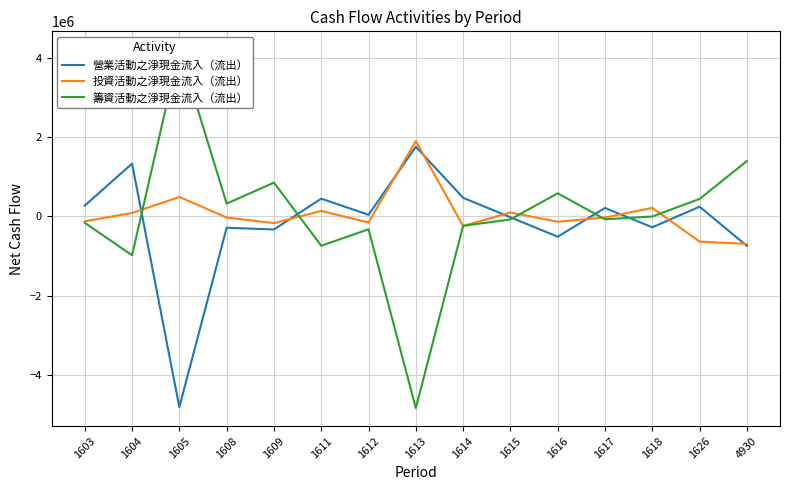

In 營業活動之淨現金流入（流出）, how many points are lower than both neighbors (excluding endpoints)?

5